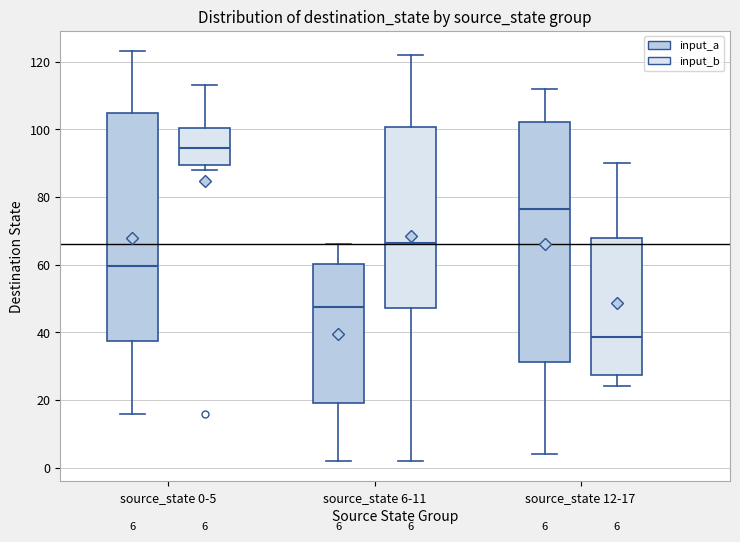

Comparing the boxes themselves (not the whiskers), which one is the tallest?

source_state 12-17 (input_a)